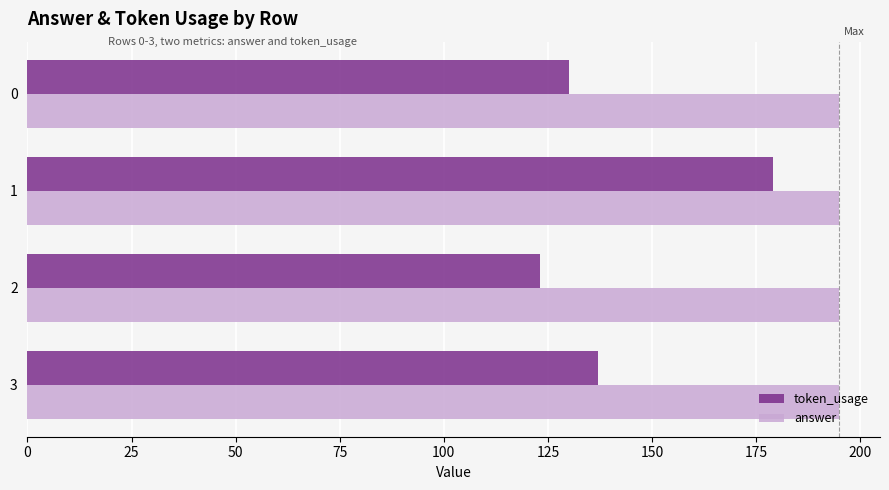

What are all the series names shown in the legend?

token_usage, answer